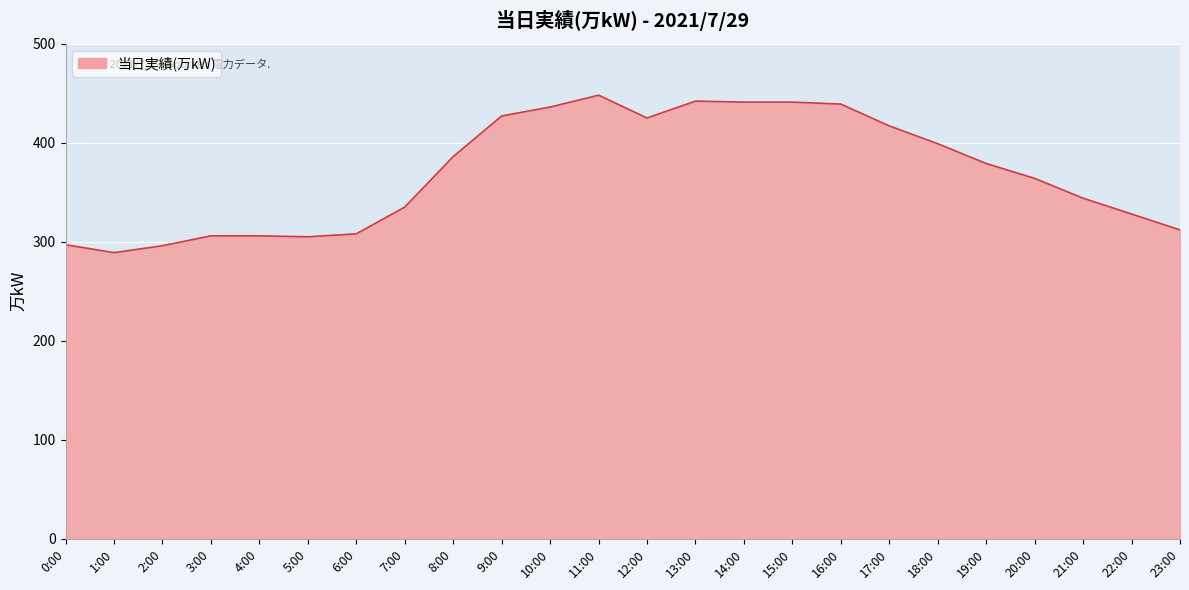

Is it true that the value at 3:00 is 306?

True